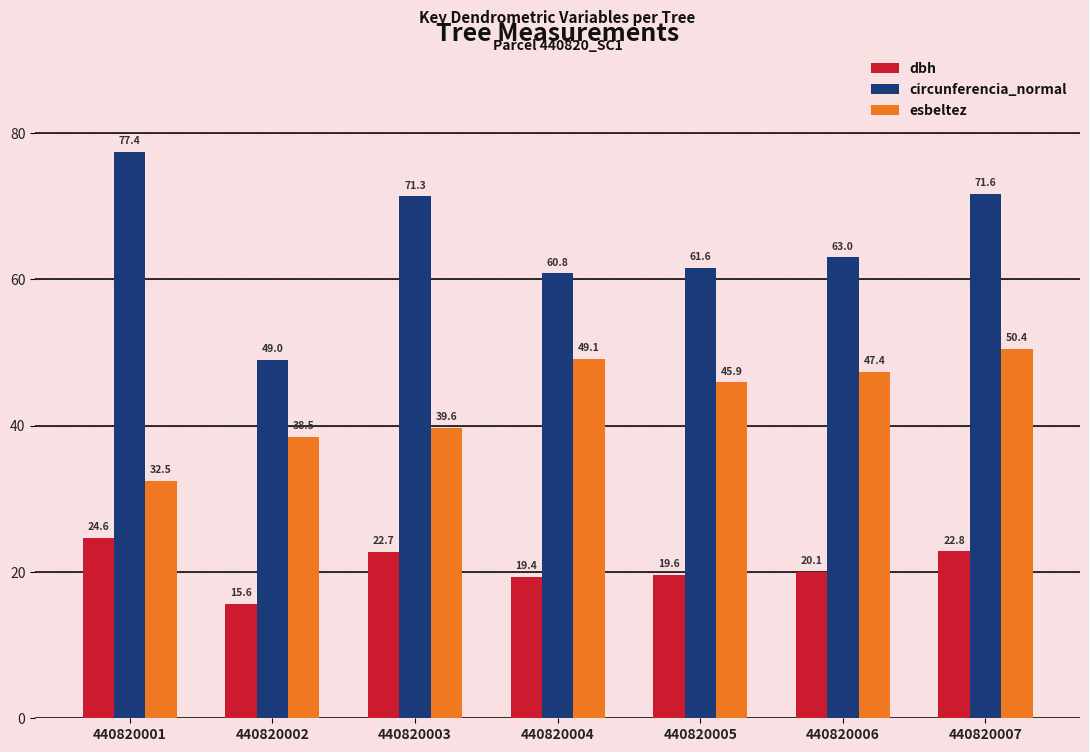

List the series in order of their overall mean, highest first.

circunferencia_normal, esbeltez, dbh